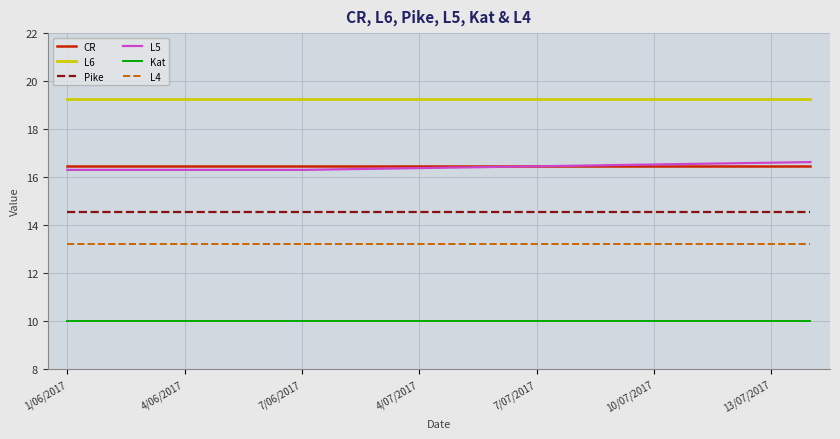

Does the chart display data point markers on the line(s)?

No